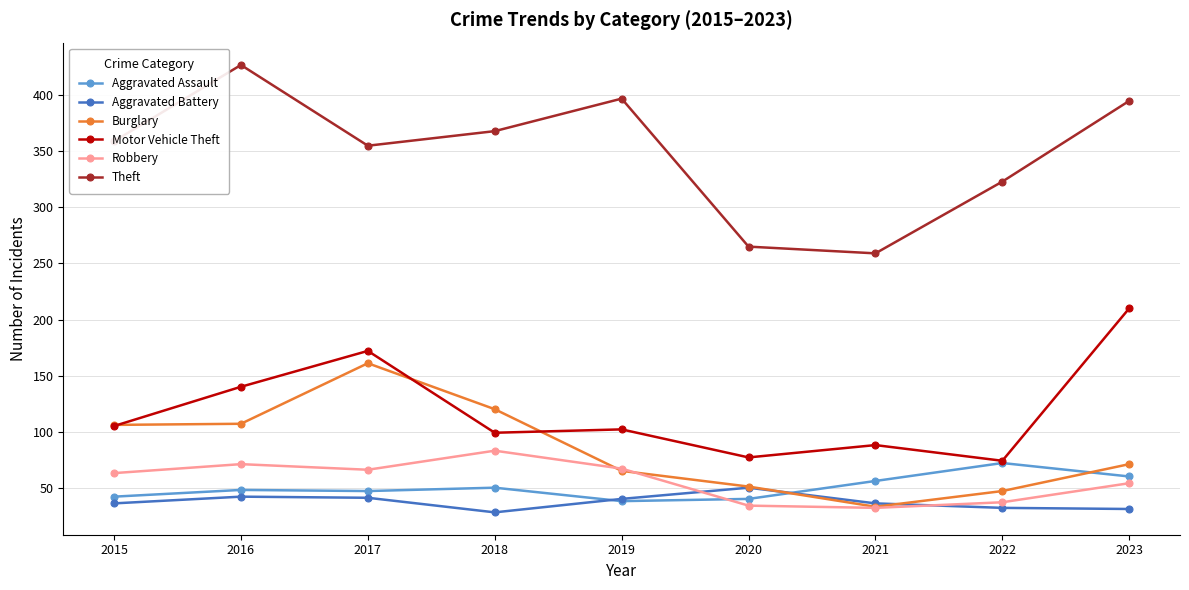

Which series has the widest spread of values?

Theft